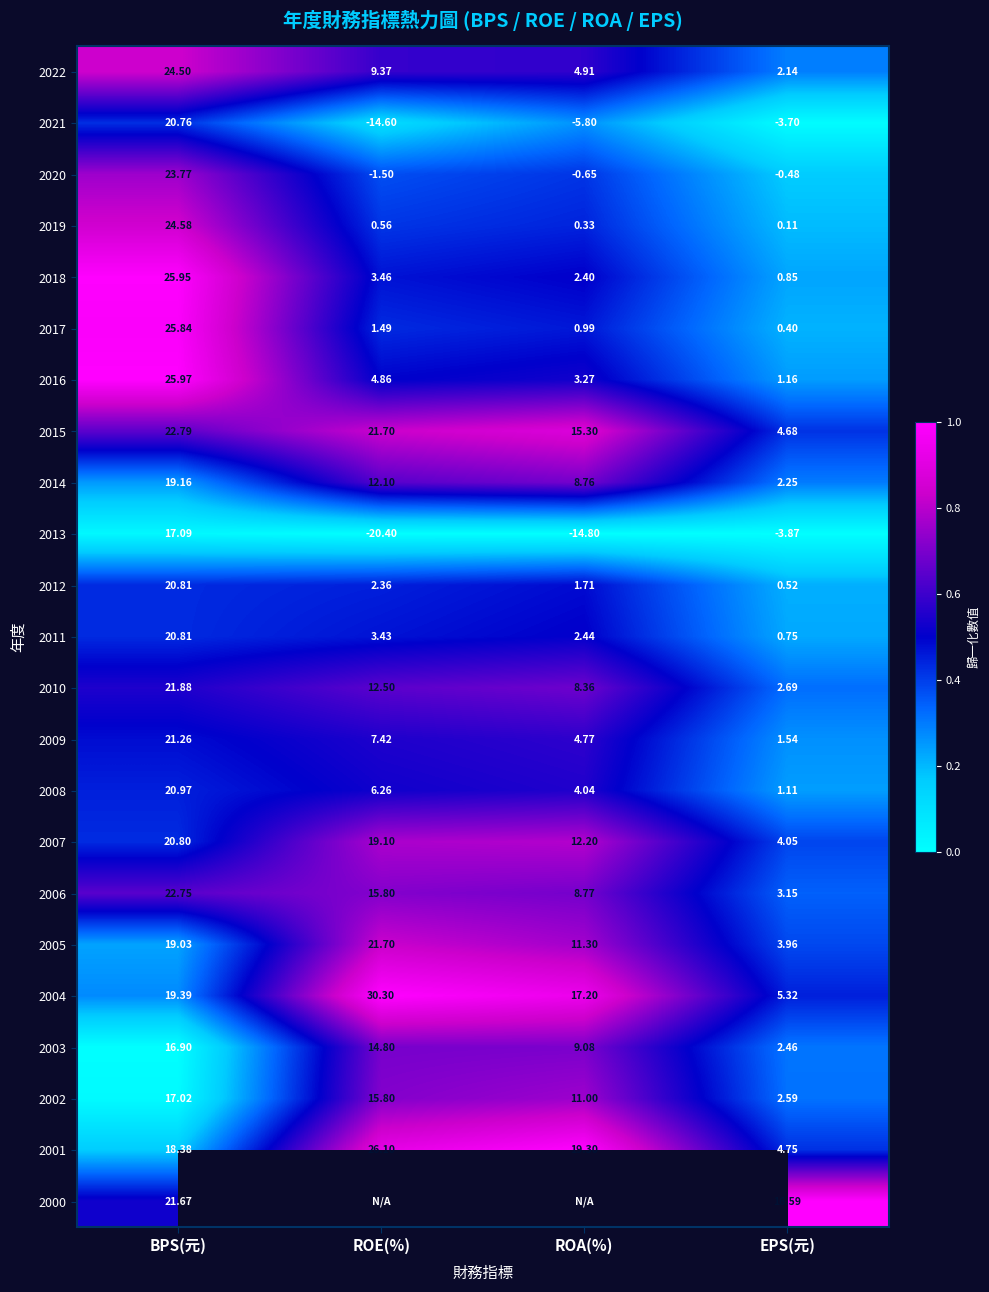

Which label corresponds to the smallest value in the chart?

ROE(%)